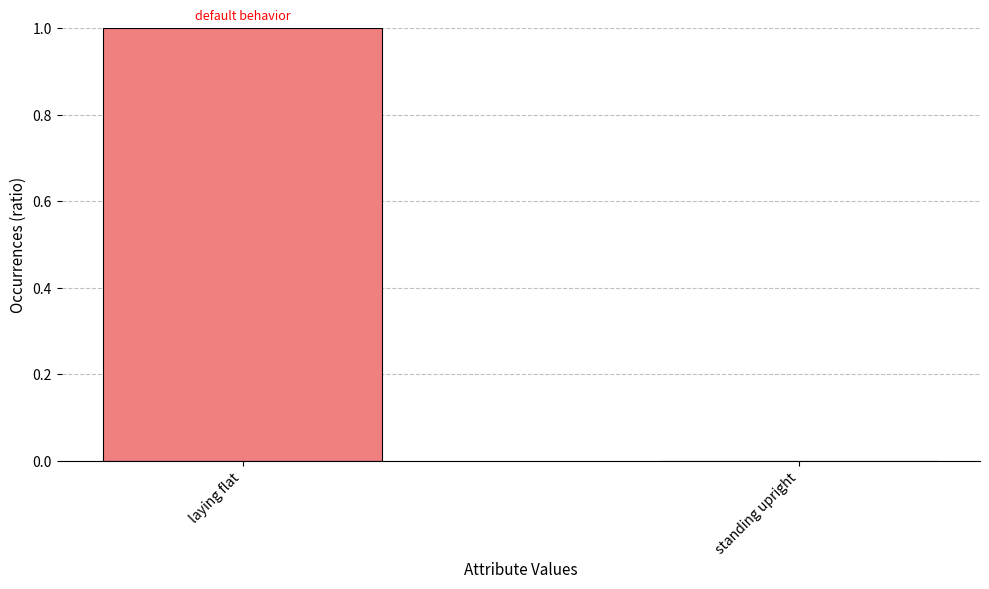

Reading left to right, list all the values displayed in this chart.

laying flat=1	standing upright=0